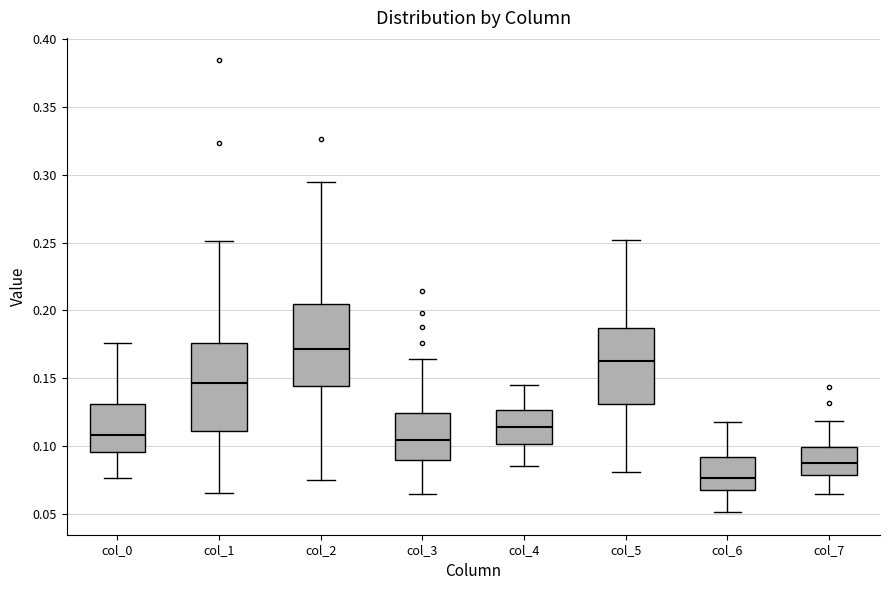

Reading left to right, read every box against the y-axis: the position of its median line, the range the box covers, and the ends of its whiskers. The values are not printed on the chart, so give them approximately, as read against the axis.

col_0: median 0.110, box 0.095 to 0.130, whiskers 0.075 to 0.175
col_1: median 0.145, box 0.110 to 0.175, whiskers 0.065 to 0.250
col_2: median 0.170, box 0.145 to 0.205, whiskers 0.075 to 0.295
col_3: median 0.105, box 0.090 to 0.125, whiskers 0.065 to 0.165
col_4: median 0.115, box 0.100 to 0.125, whiskers 0.085 to 0.145
col_5: median 0.165, box 0.130 to 0.185, whiskers 0.080 to 0.250
col_6: median 0.075, box 0.065 to 0.090, whiskers 0.050 to 0.115
col_7: median 0.085, box 0.080 to 0.100, whiskers 0.065 to 0.120